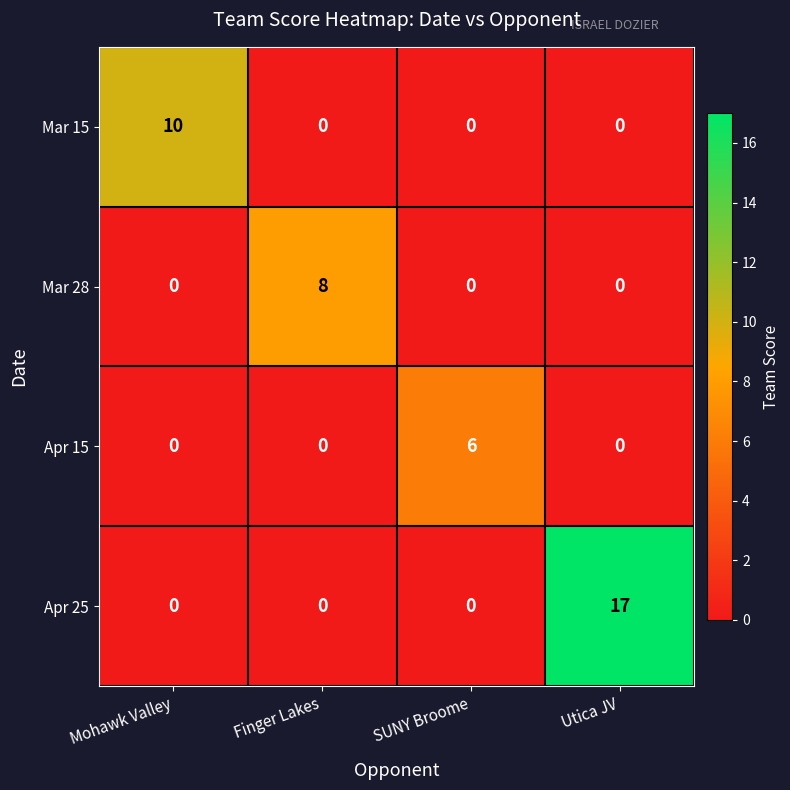

List the series in order of their overall mean, lowest first.

Apr 15, Mar 28, Mar 15, Apr 25